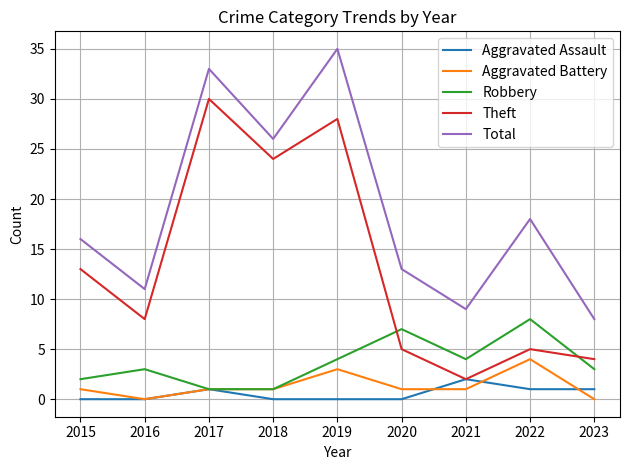

Which series has the largest total across all categories?

Total